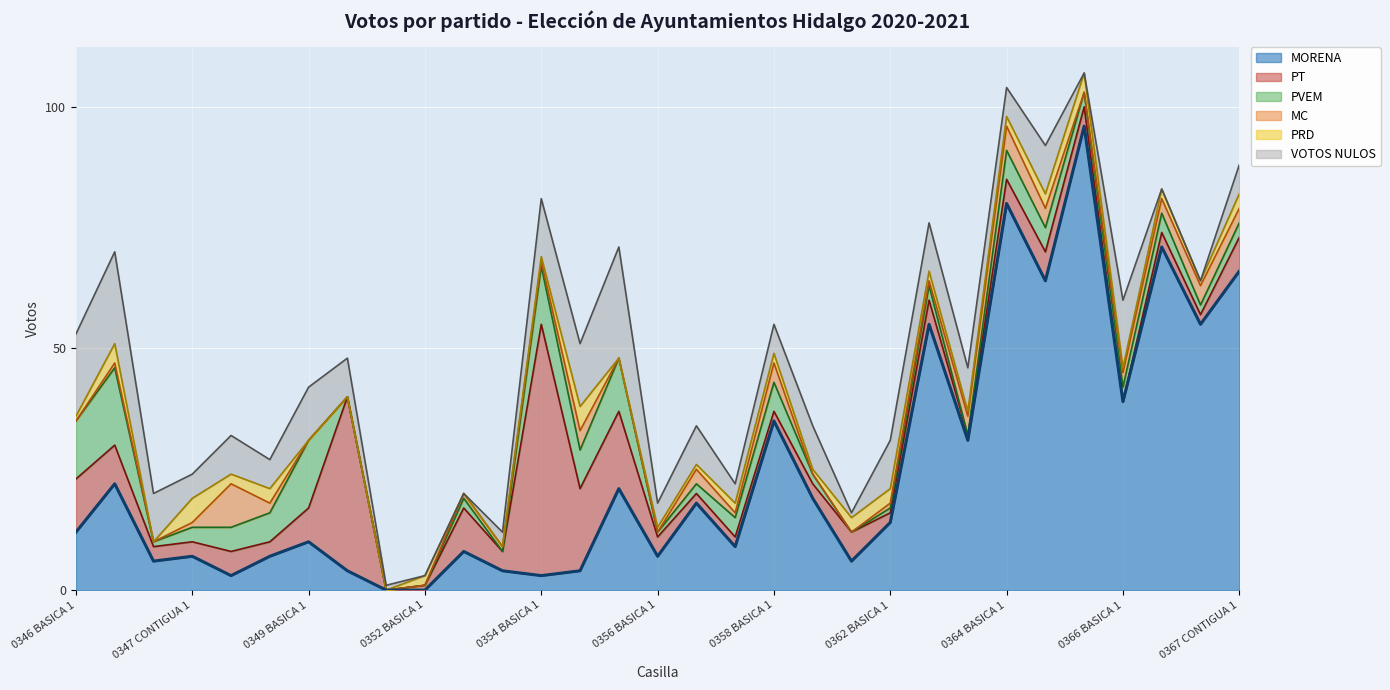

Where is VOTOS NULOS nearest to the value 11?

0349 BASICA 1